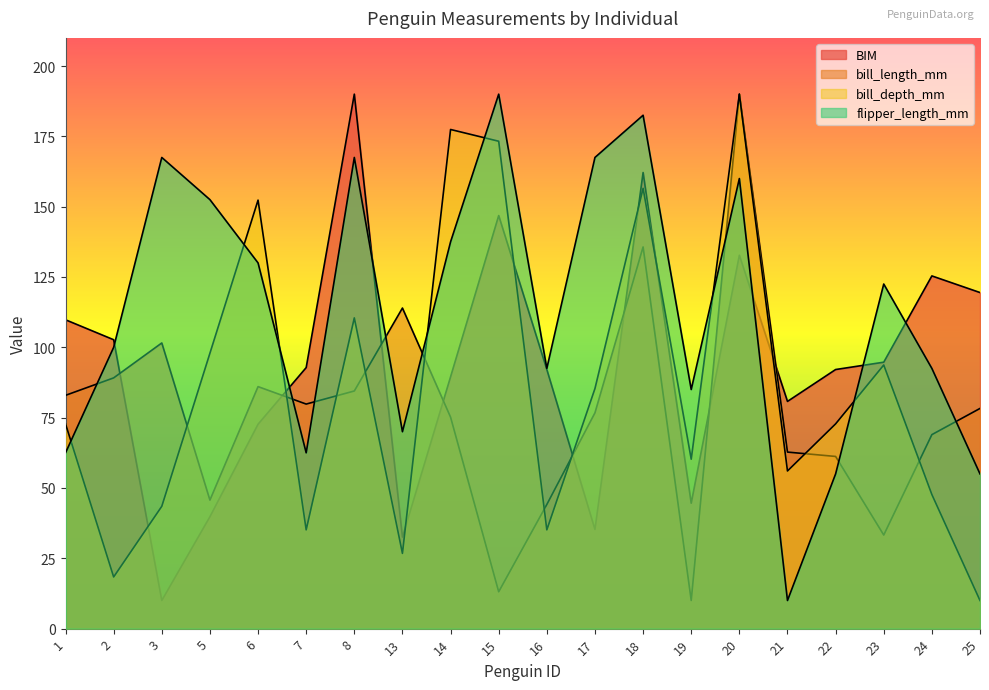

What is the average value of the flipper_length_mm series?

113.1